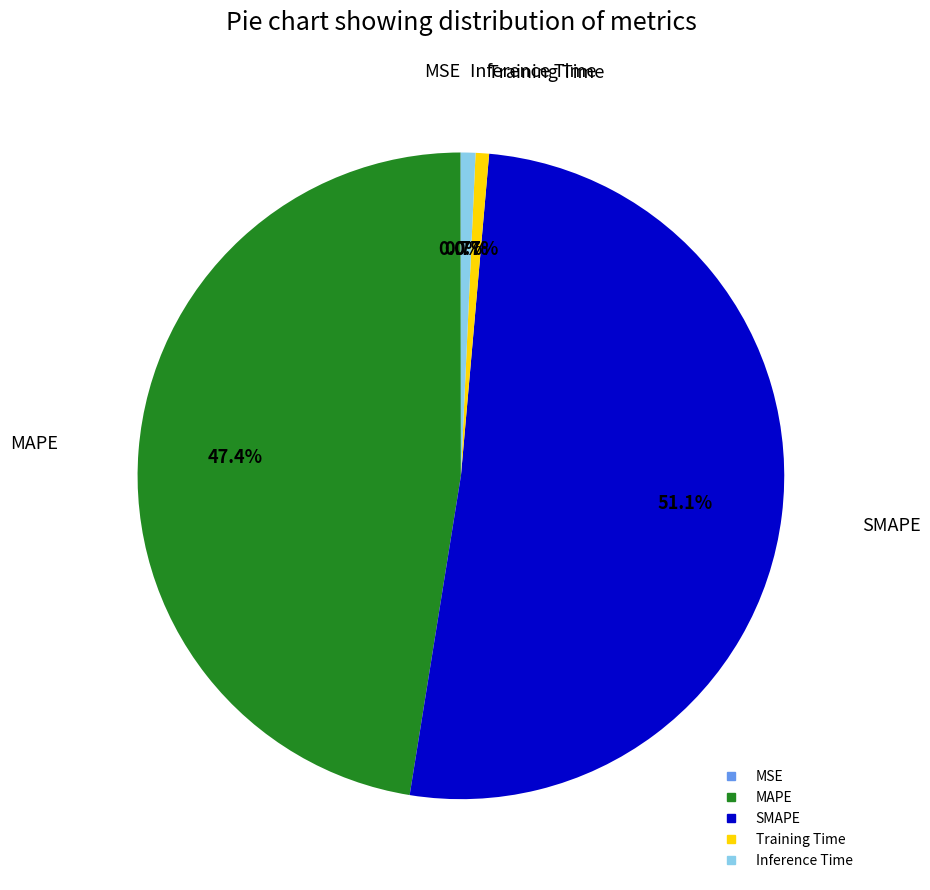

Approximately how many times larger is the value at SMAPE compared to MAPE?

1.1